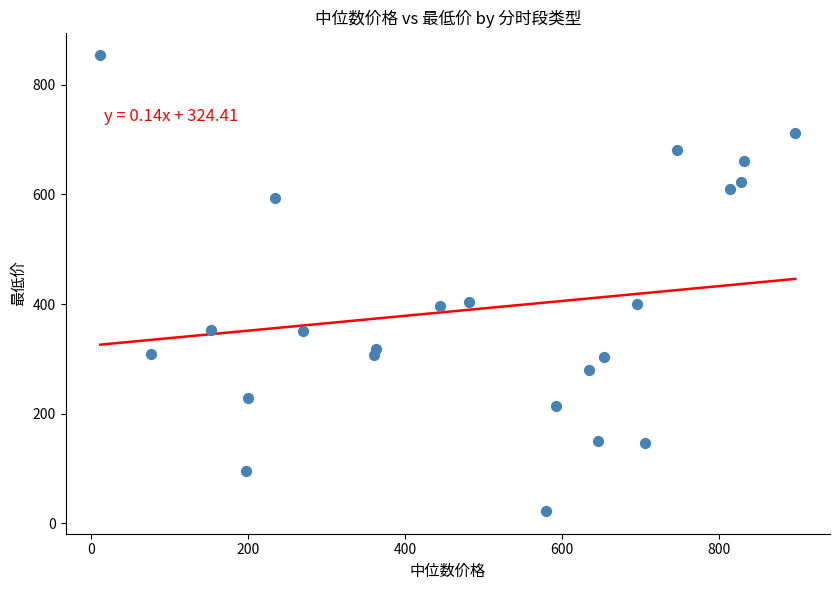

What is the range of Y values (max minus min)?

831.2